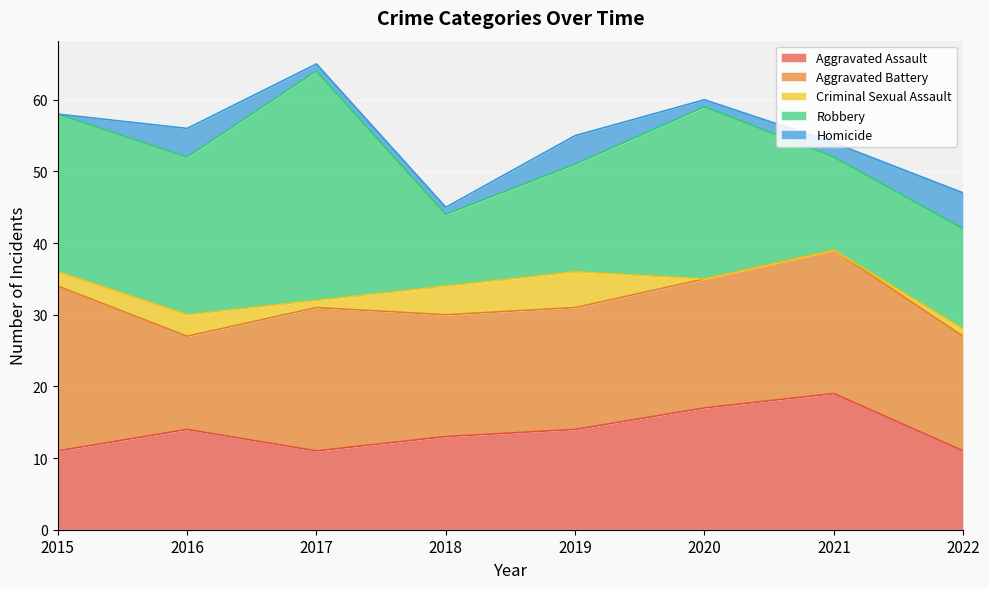

The value of Aggravated Assault at 2015 is 11. True or false?

True